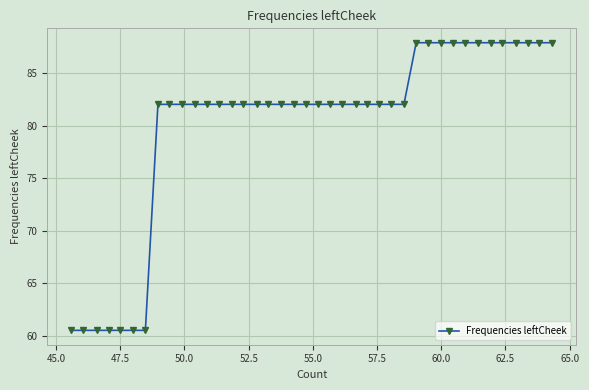

What is the average value?

80.0